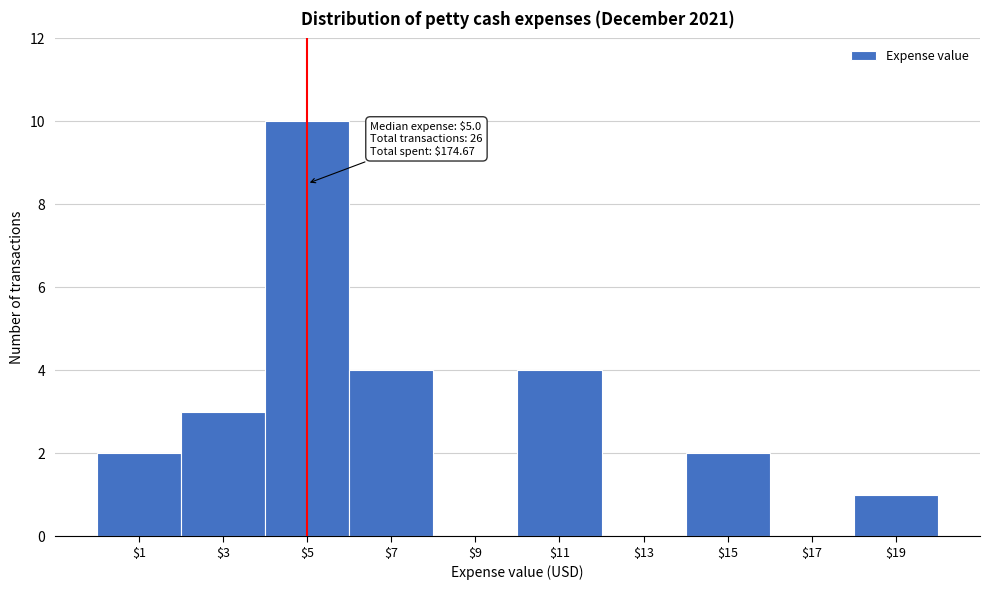

Which range on the x-axis has the tallest bar?

4 to 6